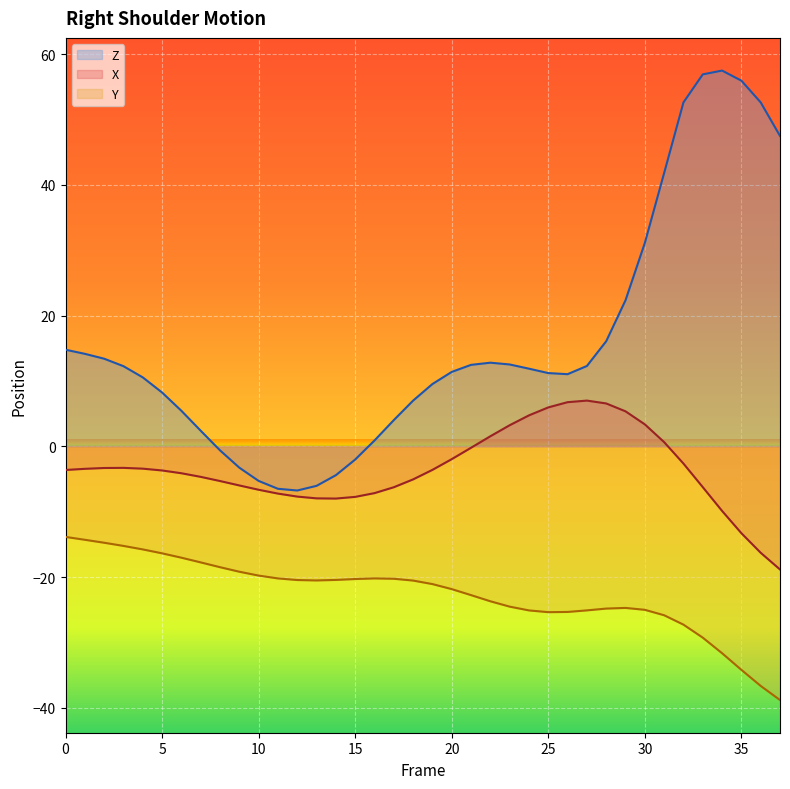

Which series changed the most between 28 and 37?

Z